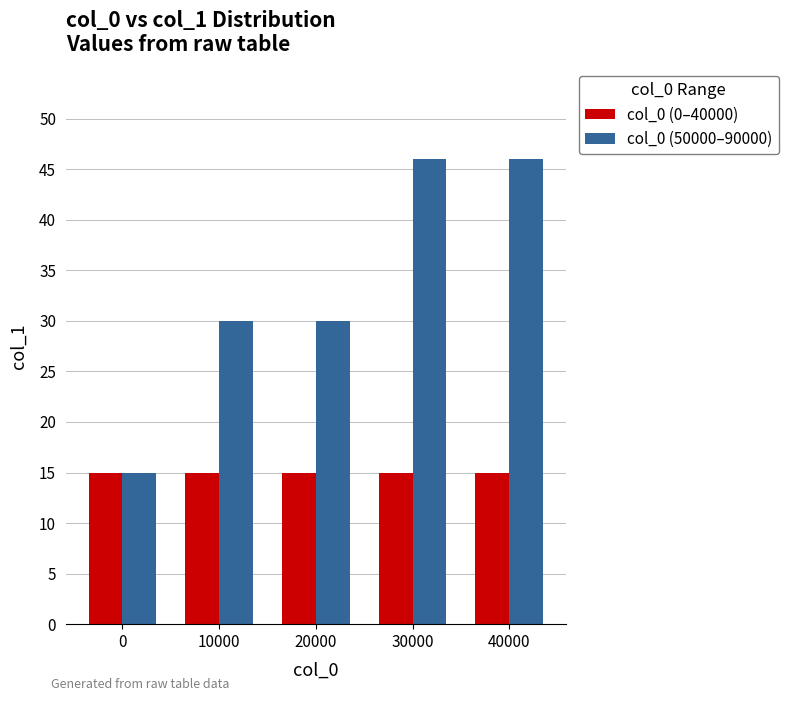

Reading right to left, list all the values displayed in this chart.

col_0 (0–40000): 15	15	15	15	15
col_0 (50000–90000): 46	46	30	30	15